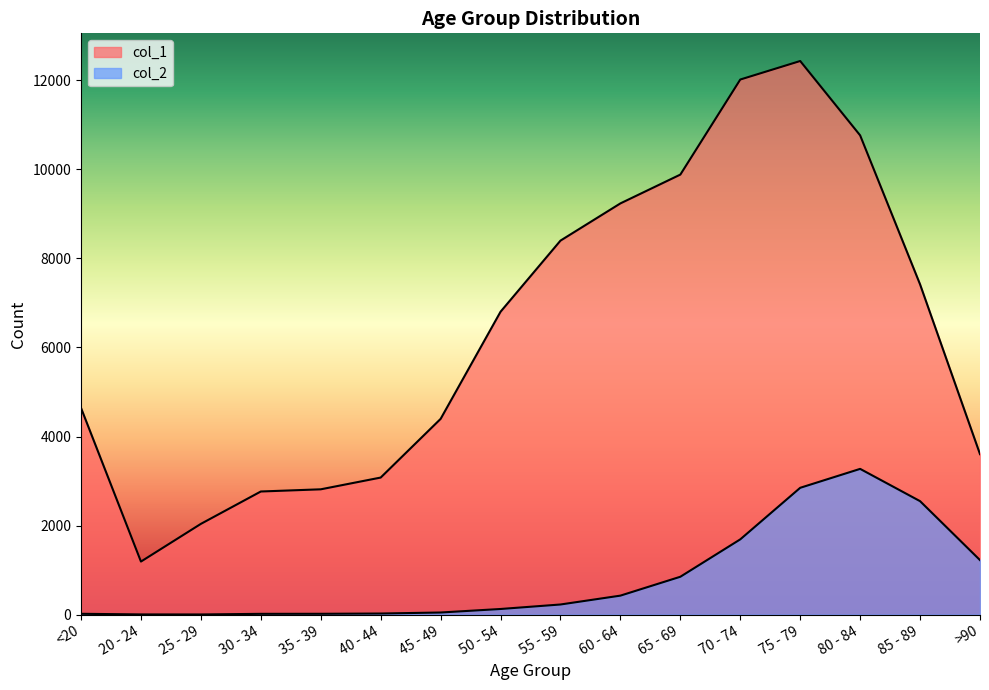

What is the maximum value for col_2?

3273